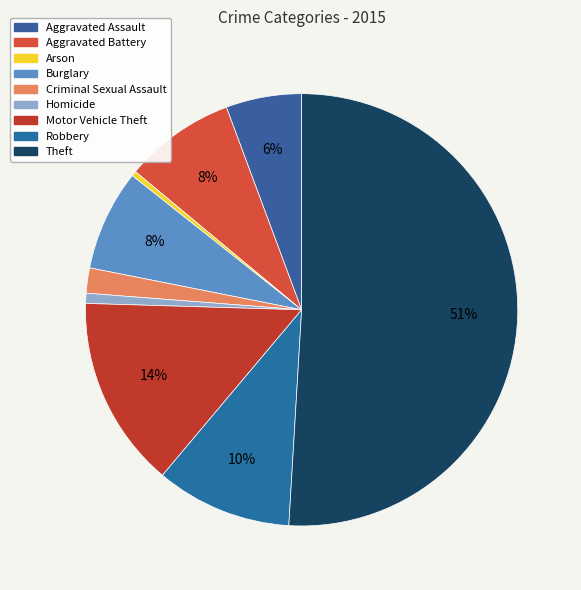

Combined, what portion of the pie is Burglary and Aggravated Battery?

15.8%